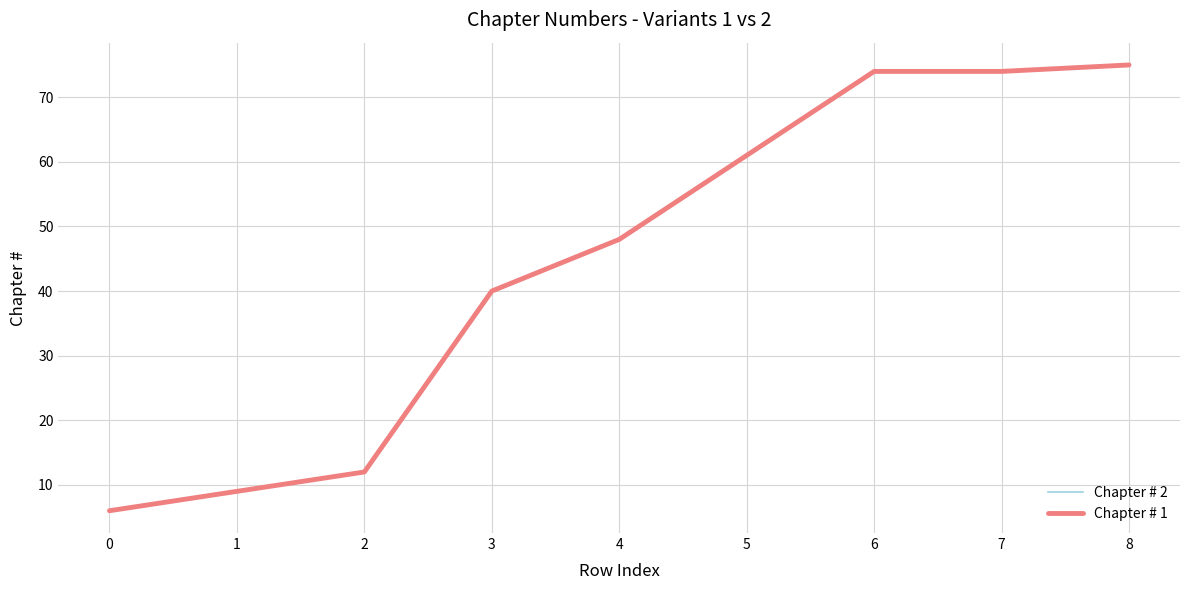

Between 3 and 6, which is larger?

6